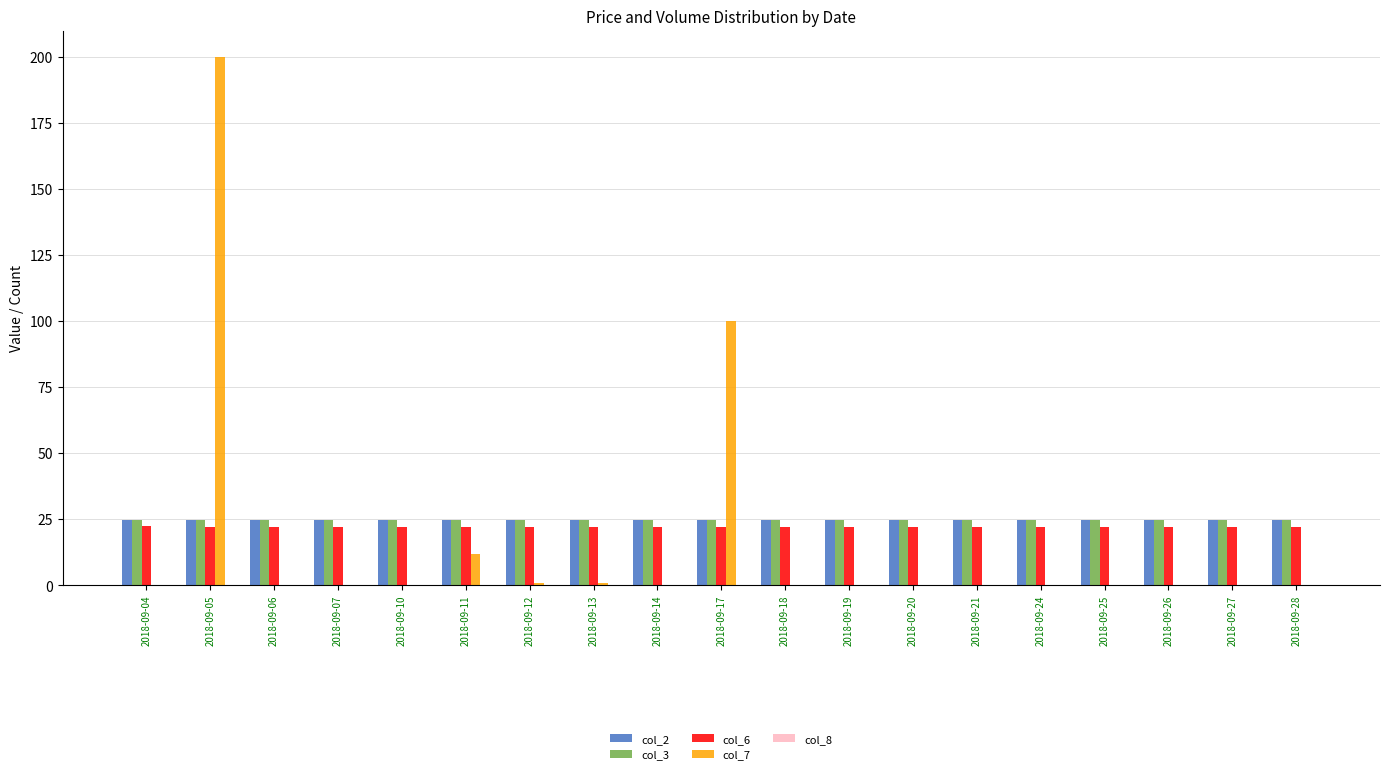

What is the sum of all col_7 values?

314.0